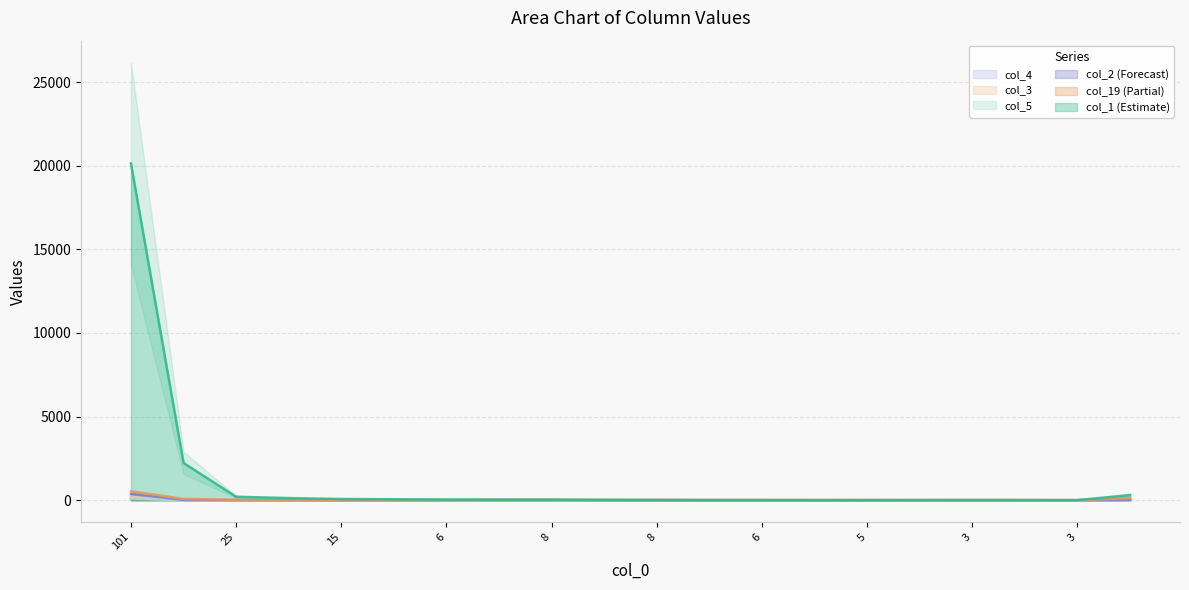

The col_4 series shows 1 at 6. True or false?

False